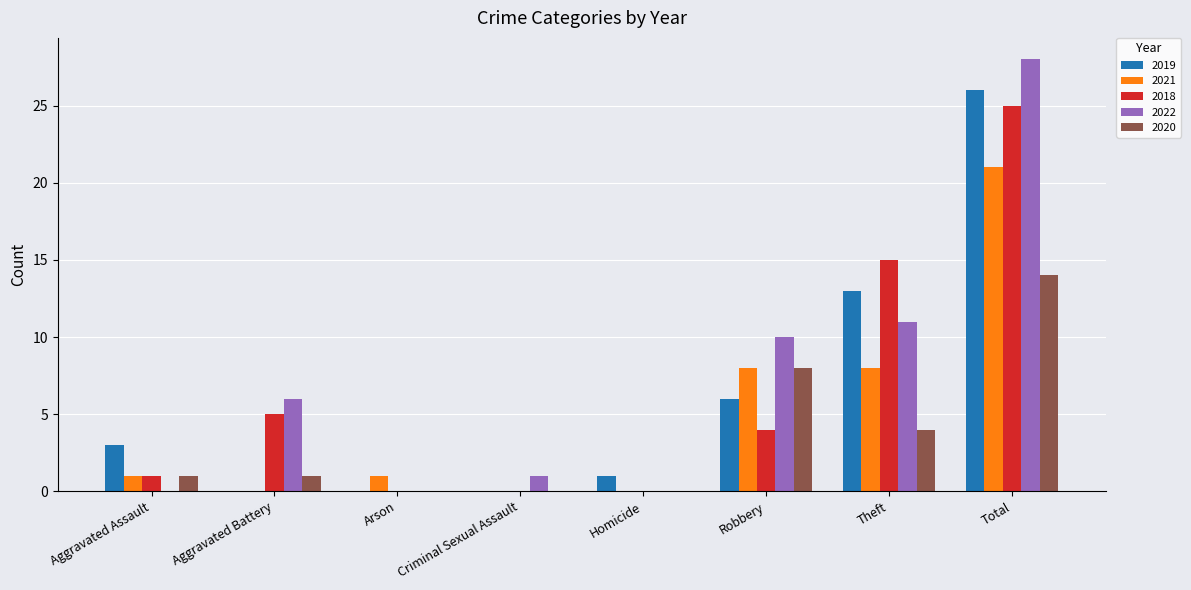

Reading left to right, transcribe all the data shown in this chart.

2019: 3	0	0	0	1	6	13	26
2021: 1	0	1	0	0	8	8	21
2018: 1	5	0	0	0	4	15	25
2022: 0	6	0	1	0	10	11	28
2020: 1	1	0	0	0	8	4	14